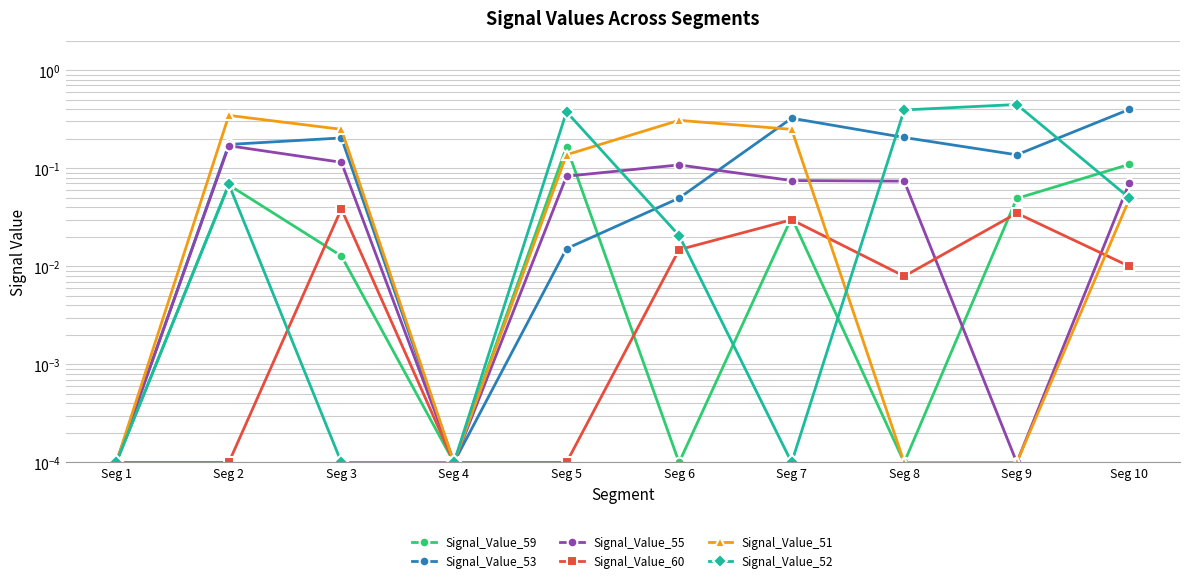

True or false: Signal_Value_53 and Signal_Value_59 intersect in this chart.

True